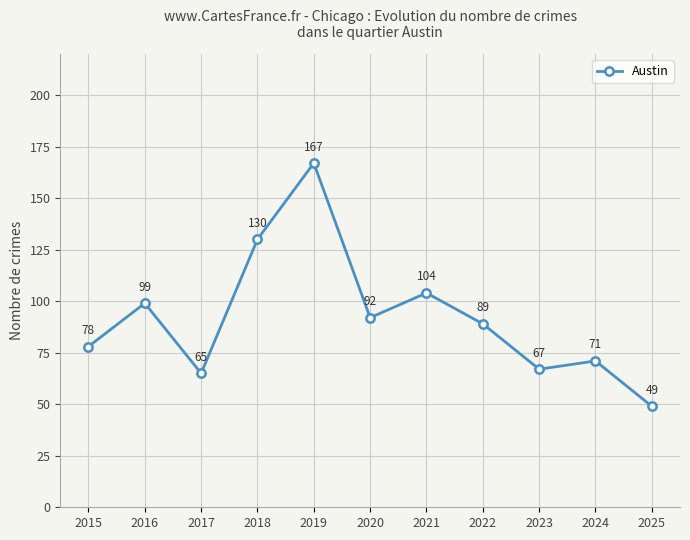

What is the difference between the second highest and minimum values?

81